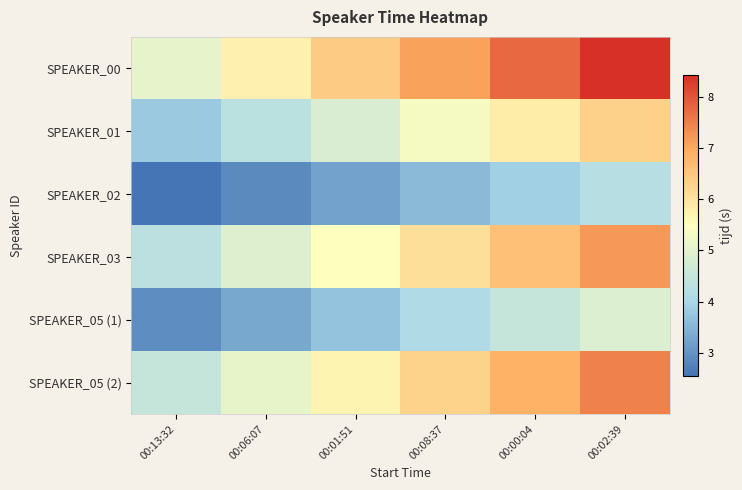

At how many categories does at least one series exceed 3?

6